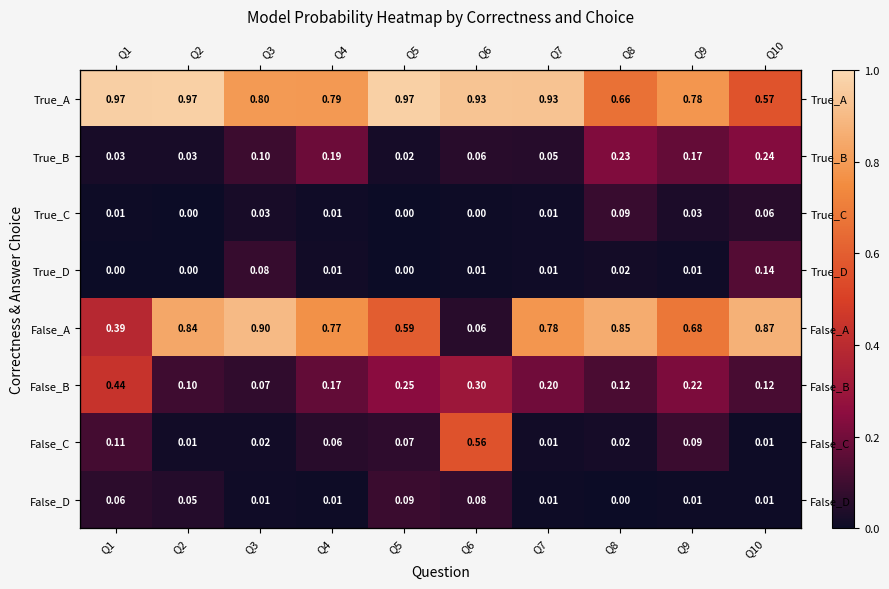

At which label does False_B reach its peak?

Q1